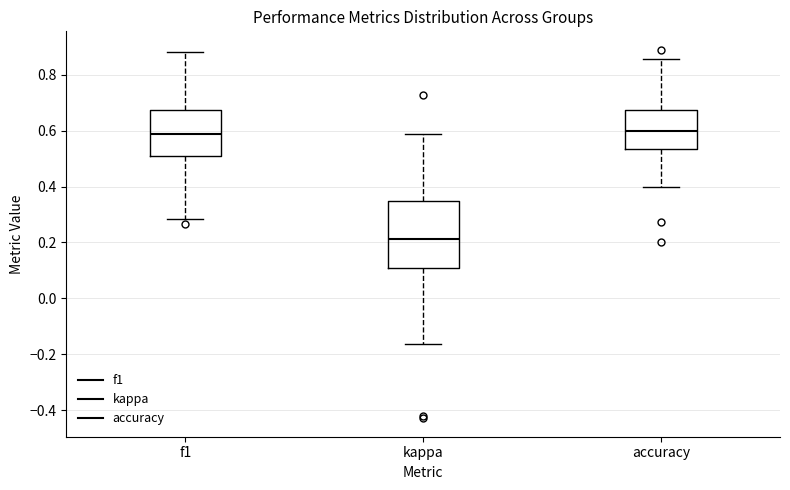

Which box is the tallest, from its lower edge to its upper edge?

kappa